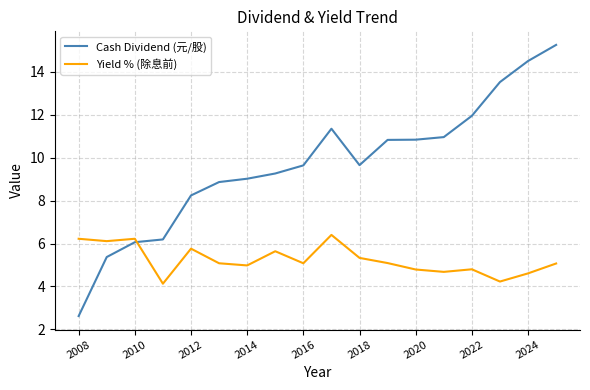

Which series has the largest range (max minus min)?

Cash Dividend (元/股)